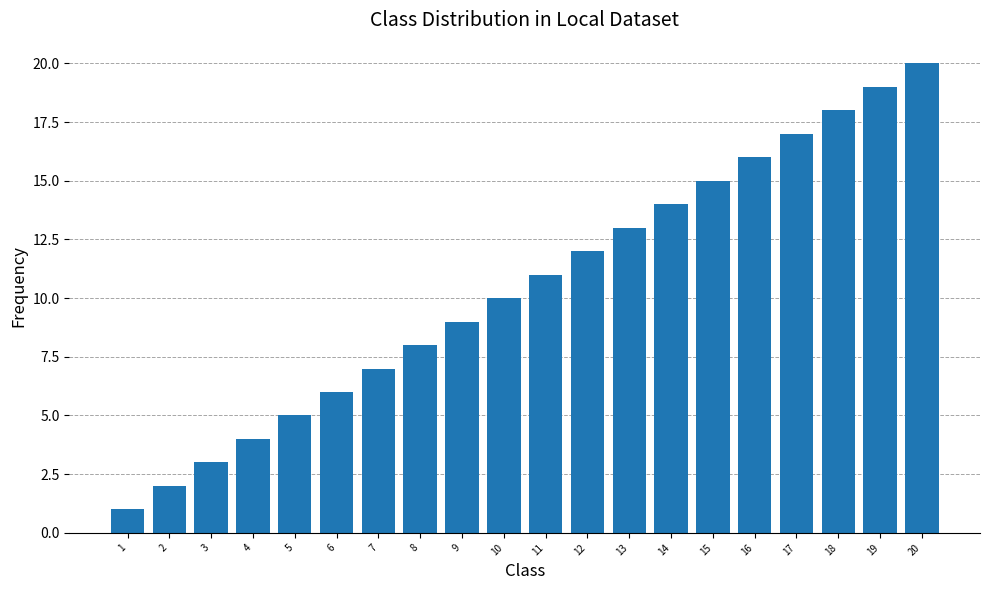

Reading left to right, what are all the values shown in this chart?

1=1	2=2	3=3	4=4	5=5	6=6	7=7	8=8	9=9	10=10	11=11	12=12	13=13	14=14	15=15	16=16	17=17	18=18	19=19	20=20